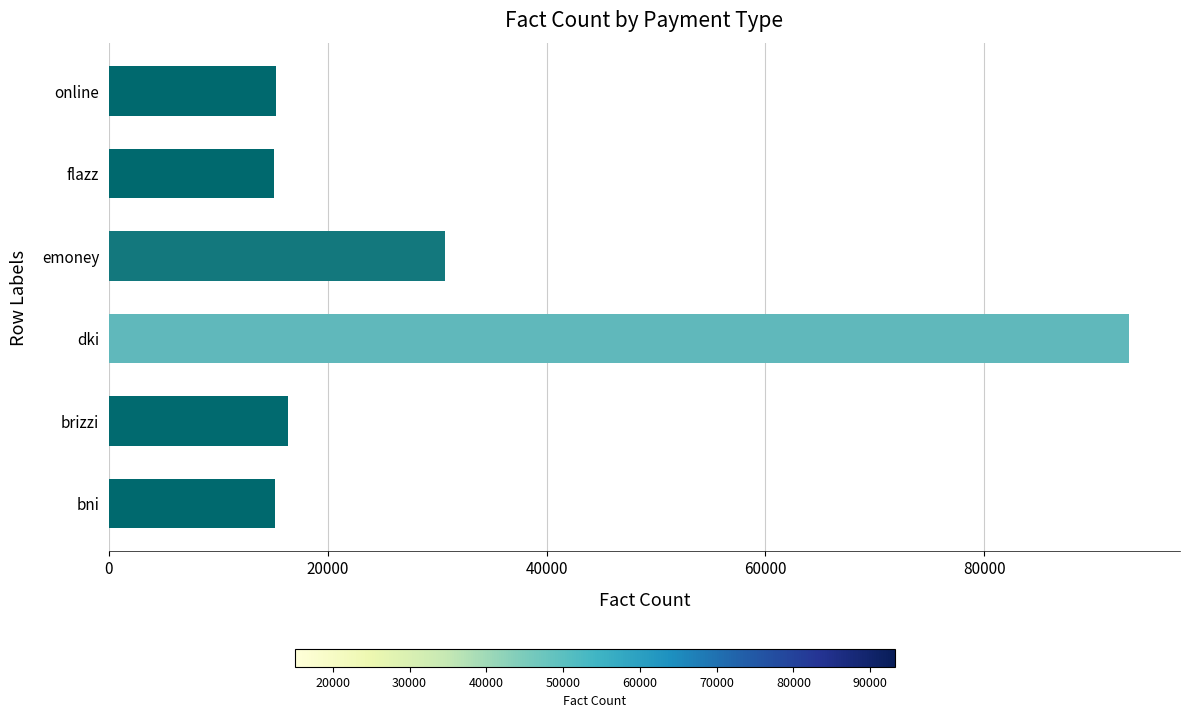

What is the maximum value shown in the chart?

93221